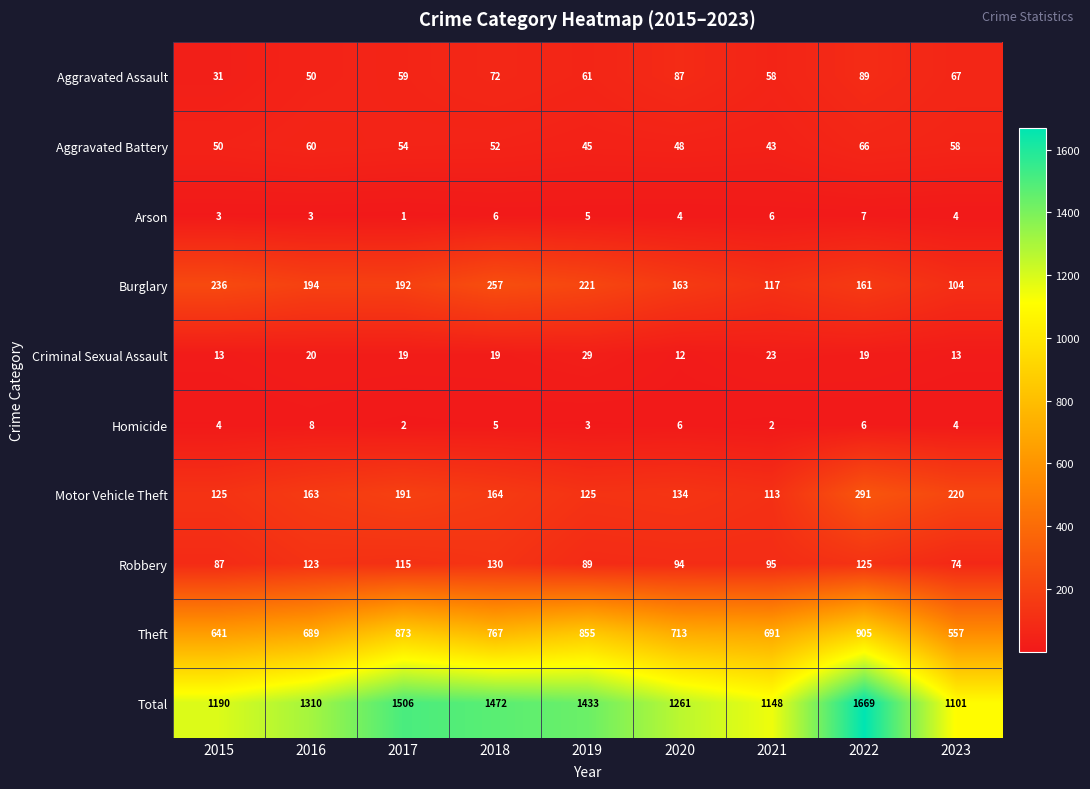

Rank the series by their maximum value, from lowest to highest.

Arson, Homicide, Criminal Sexual Assault, Aggravated Battery, Aggravated Assault, Robbery, Burglary, Motor Vehicle Theft, Theft, Total